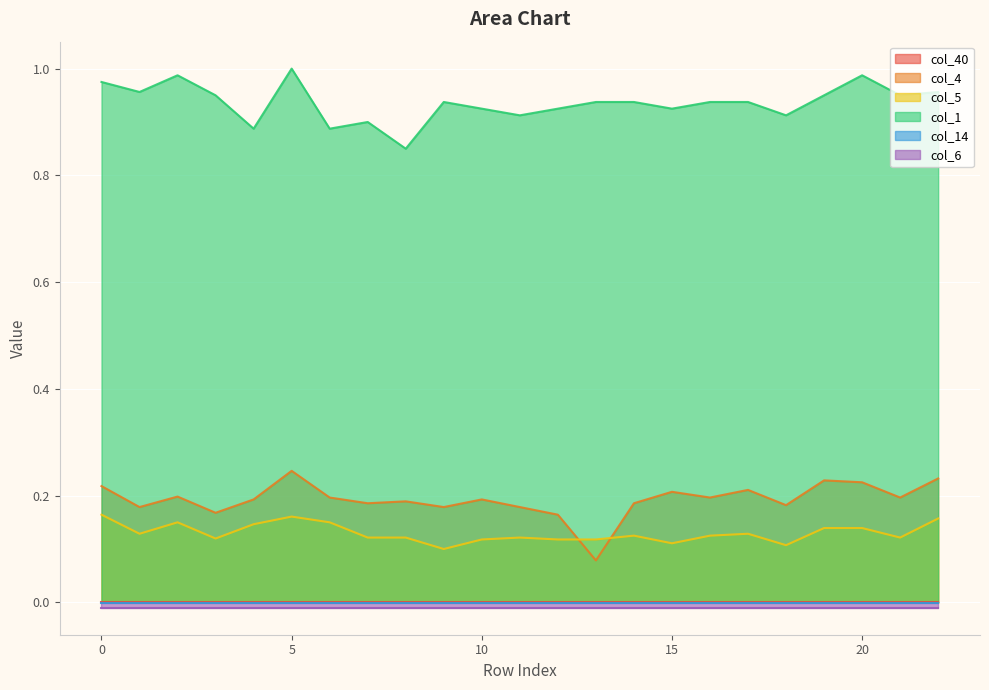

What value does the col_1 series have at 1?

1.0